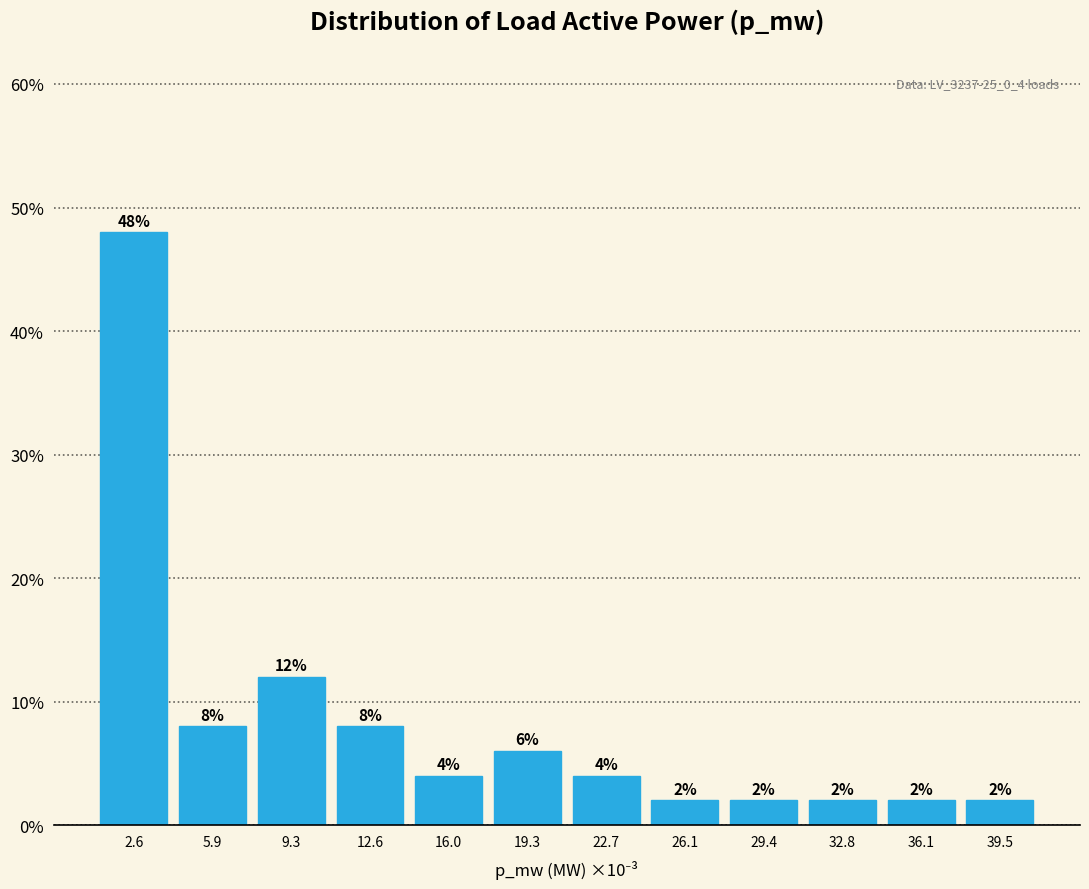

Reading left to right, extract all data points from this chart.

2.6=48	5.9=8	9.3=12	12.6=8	16.0=4	19.3=6	22.7=4	26.1=2	29.4=2	32.8=2	36.1=2	39.5=2